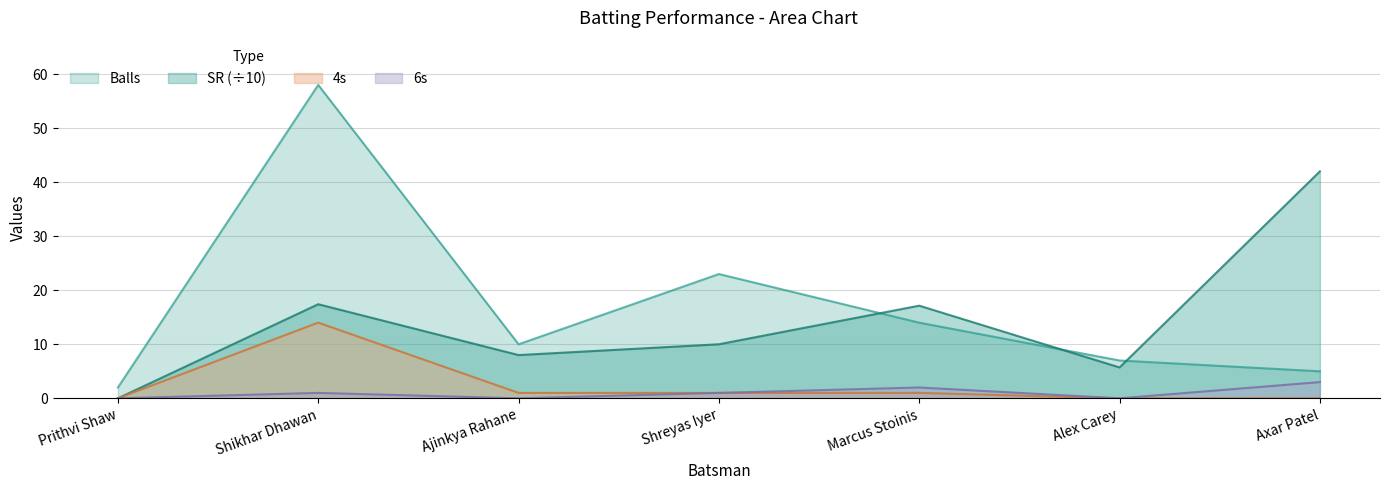

True or false: SR and 6s cross at least once.

False